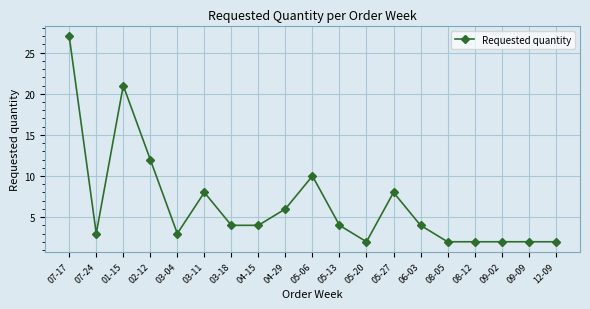

Between 06-03 and 04-29, which is larger?

04-29